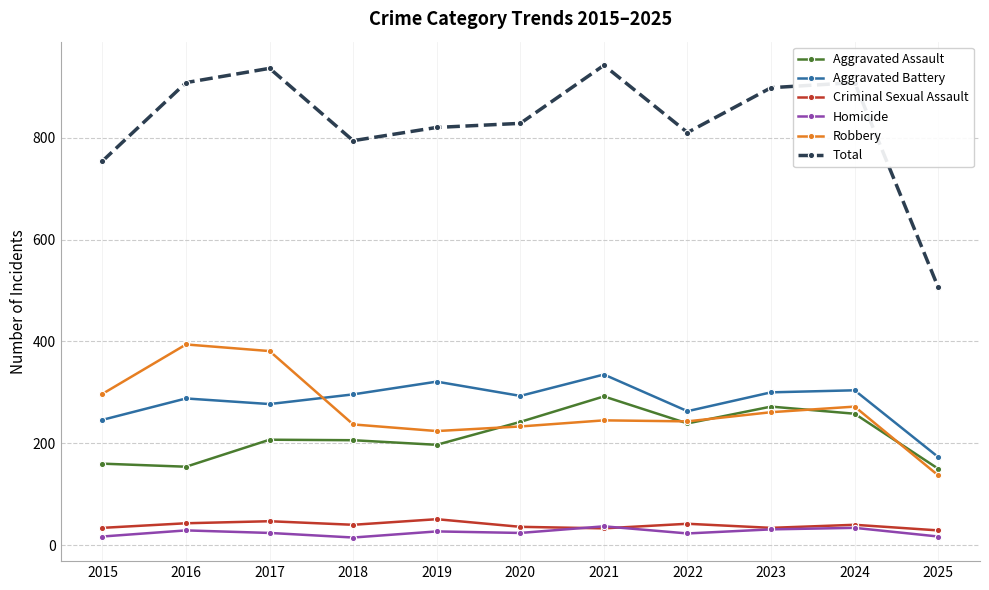

What is the approximate value of Robbery at 2025, to the nearest 10?

140